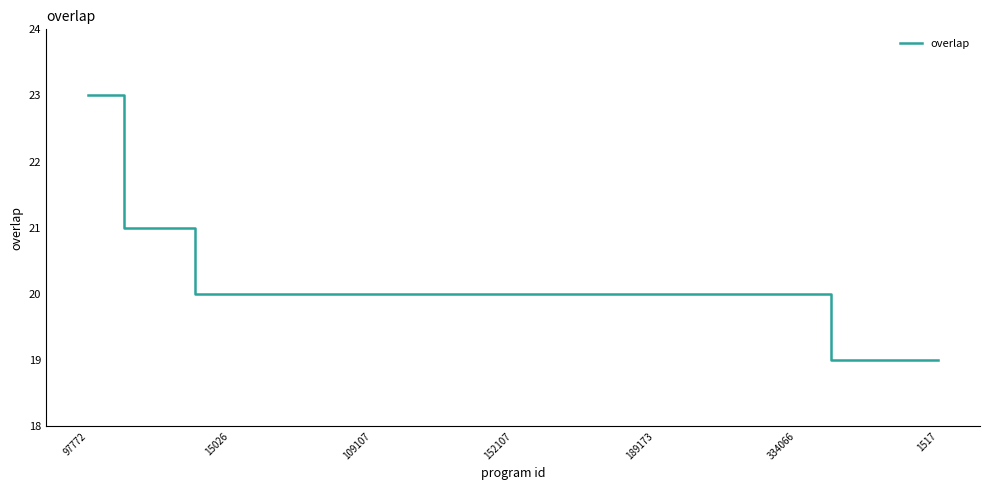

What is the maximum value shown in the chart?

23